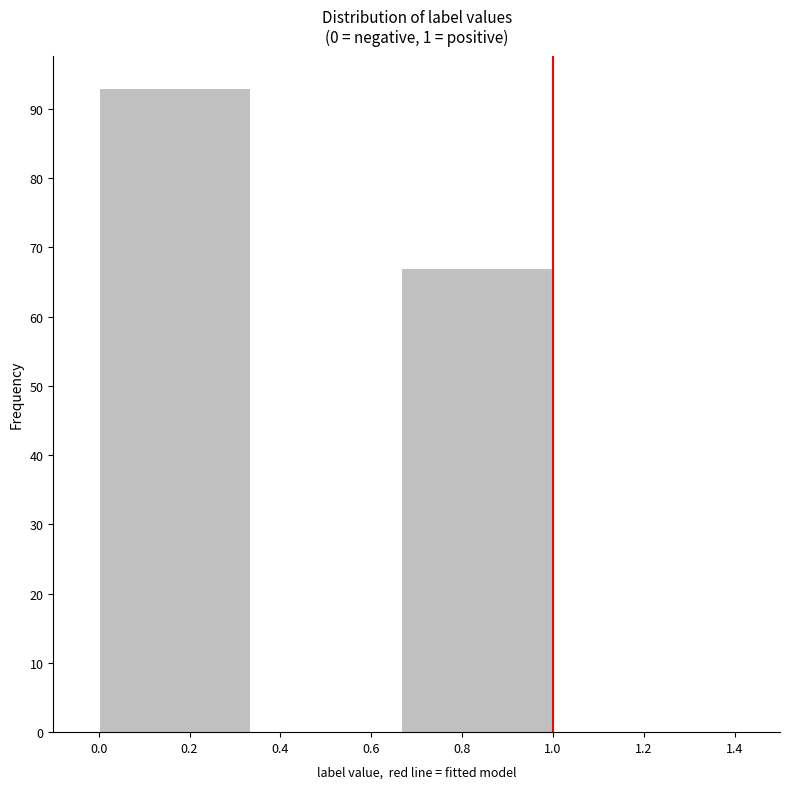

Reading left to right, list every bar in this chart as the range it spans on the x-axis followed by its height. Neither the bar edges nor the heights are printed on the chart, so give them approximately, as read against the axes.

0.00 to 0.34: 93
0.34 to 0.66: 0
0.66 to 1.00: 67